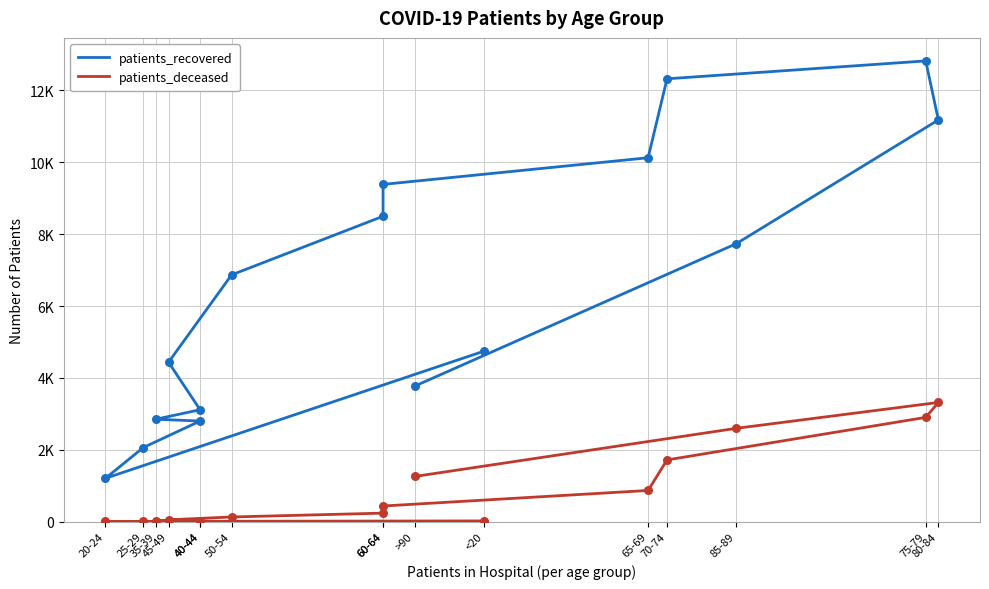

What is the total value across all series at 45-49?

4484